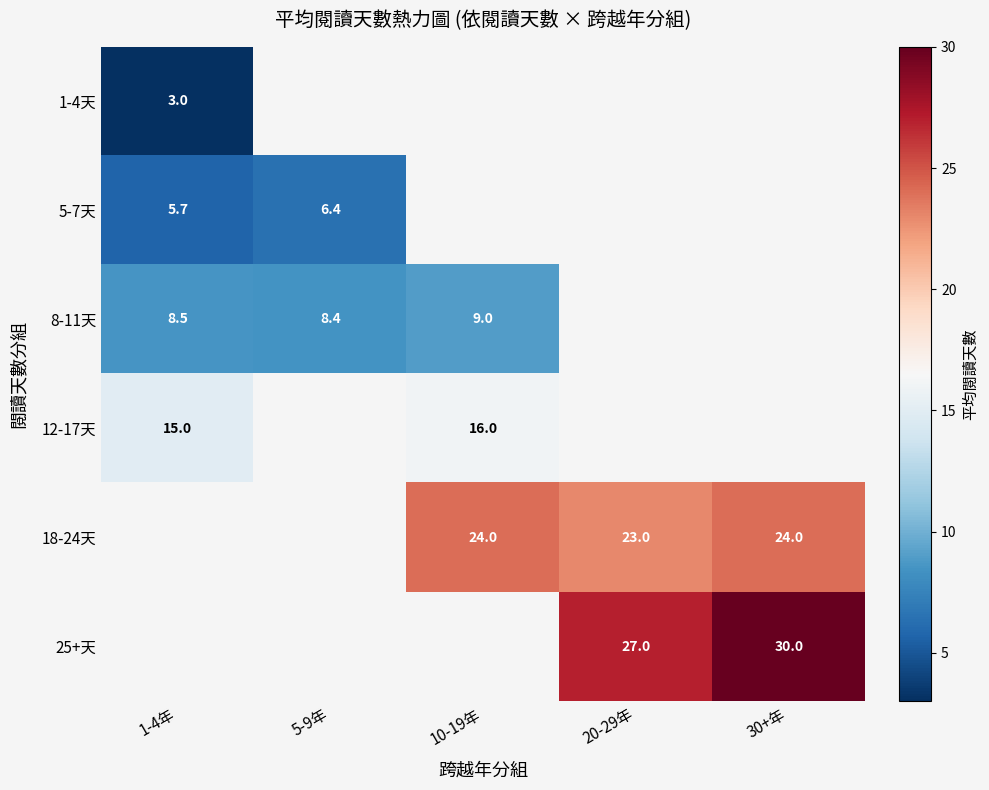

True or false: 8-11天 has a value of 8.4 at 5-9年.

True